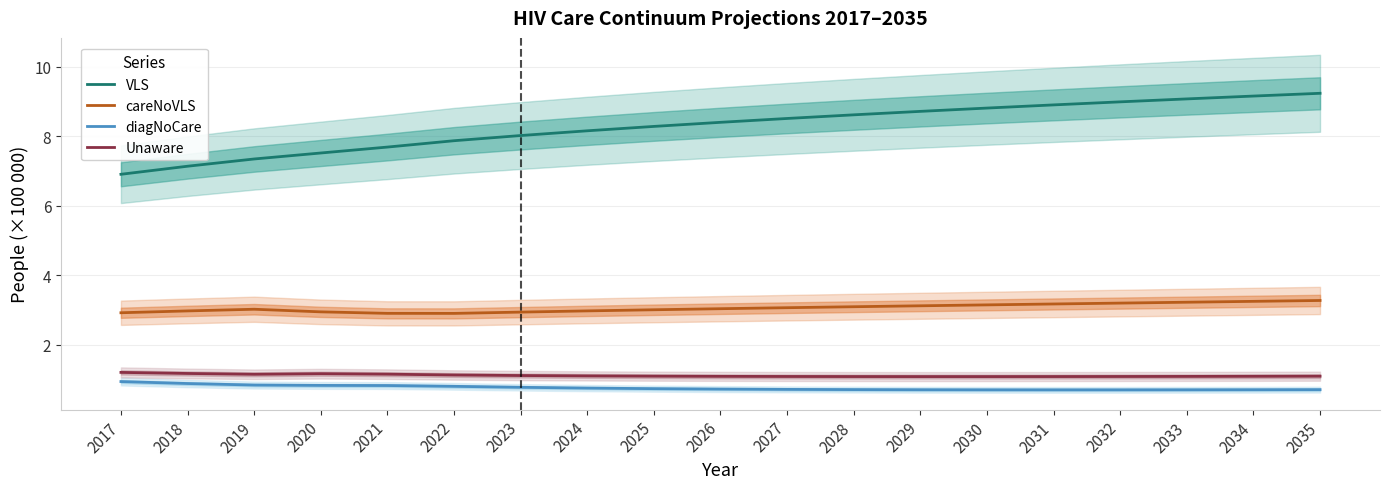

What are all the series names shown in the legend?

VLS, careNoVLS, diagNoCare, Unaware